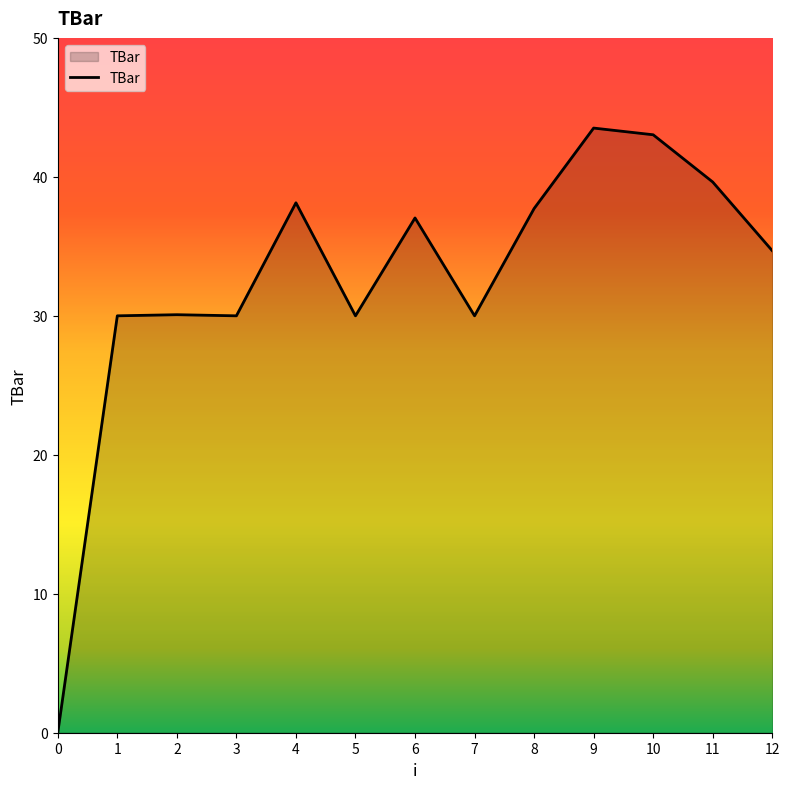

How many lines are shown in the chart?

1